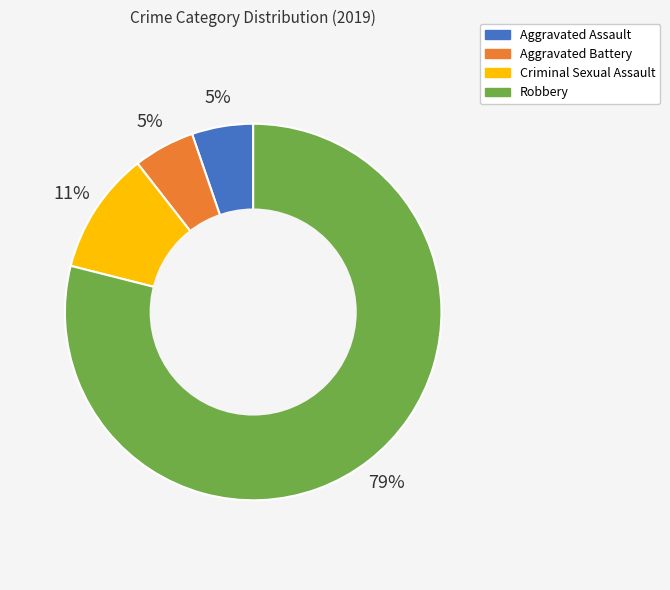

Which has a higher value, Robbery or Aggravated Assault?

Robbery